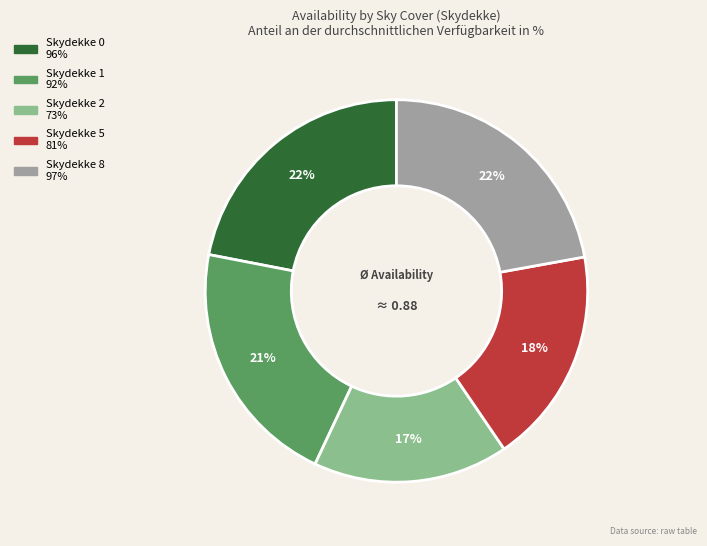

To the nearest percent, what is the average slice percentage?

20%